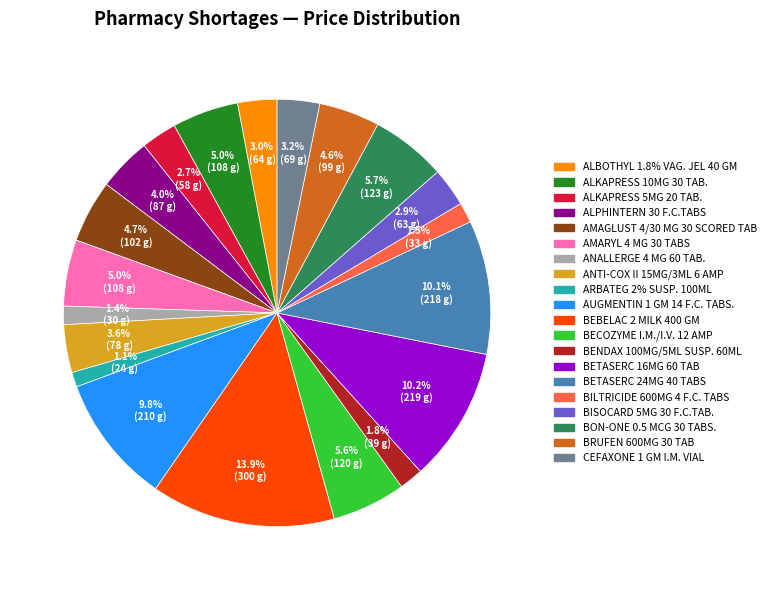

To the nearest percent, what is the average slice percentage?

5%